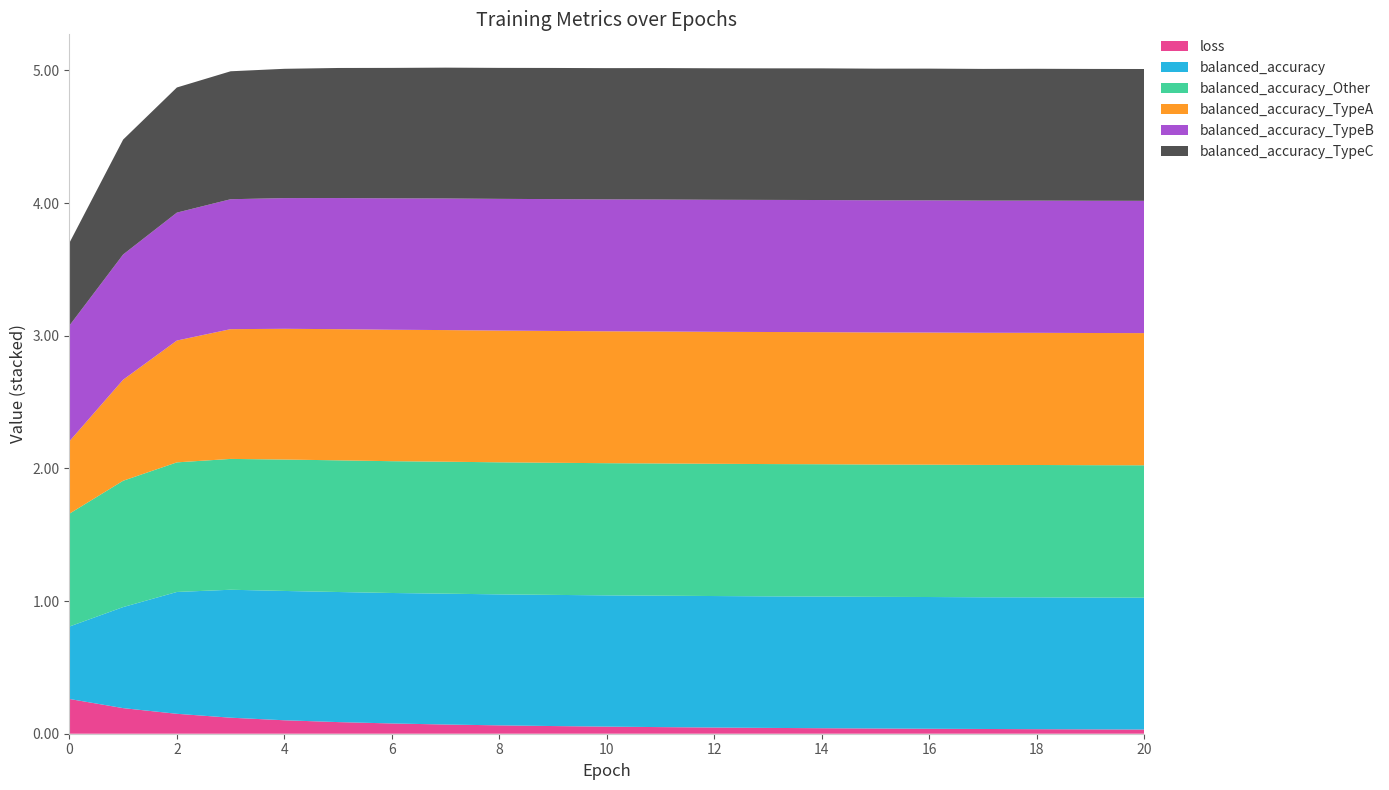

Reading left to right, what are all the values shown in this chart?

loss: 0=0.3	1=0.2	2=0.2	3=0.1	4=0.1	5=0.1	6=0.1	7=0.1	8=0.1	9=0.1	10=0.1	11=0.0	12=0.0	13=0.0	14=0.0	15=0.0	16=0.0	17=0.0	18=0.0	19=0.0	20=0.0
balanced_accuracy: 0=0.5	1=0.8	2=0.9	3=1.0	4=1.0	5=1.0	6=1.0	7=1.0	8=1.0	9=1.0	10=1.0	11=1.0	12=1.0	13=1.0	14=1.0	15=1.0	16=1.0	17=1.0	18=1.0	19=1.0	20=1.0
balanced_accuracy_Other: 0=0.9	1=1.0	2=1.0	3=1.0	4=1.0	5=1.0	6=1.0	7=1.0	8=1.0	9=1.0	10=1.0	11=1.0	12=1.0	13=1.0	14=1.0	15=1.0	16=1.0	17=1.0	18=1.0	19=1.0	20=1.0
balanced_accuracy_TypeA: 0=0.5	1=0.8	2=0.9	3=1.0	4=1.0	5=1.0	6=1.0	7=1.0	8=1.0	9=1.0	10=1.0	11=1.0	12=1.0	13=1.0	14=1.0	15=1.0	16=1.0	17=1.0	18=1.0	19=1.0	20=1.0
balanced_accuracy_TypeB: 0=0.9	1=0.9	2=1.0	3=1.0	4=1.0	5=1.0	6=1.0	7=1.0	8=1.0	9=1.0	10=1.0	11=1.0	12=1.0	13=1.0	14=1.0	15=1.0	16=1.0	17=1.0	18=1.0	19=1.0	20=1.0
balanced_accuracy_TypeC: 0=0.6	1=0.9	2=0.9	3=1.0	4=1.0	5=1.0	6=1.0	7=1.0	8=1.0	9=1.0	10=1.0	11=1.0	12=1.0	13=1.0	14=1.0	15=1.0	16=1.0	17=1.0	18=1.0	19=1.0	20=1.0